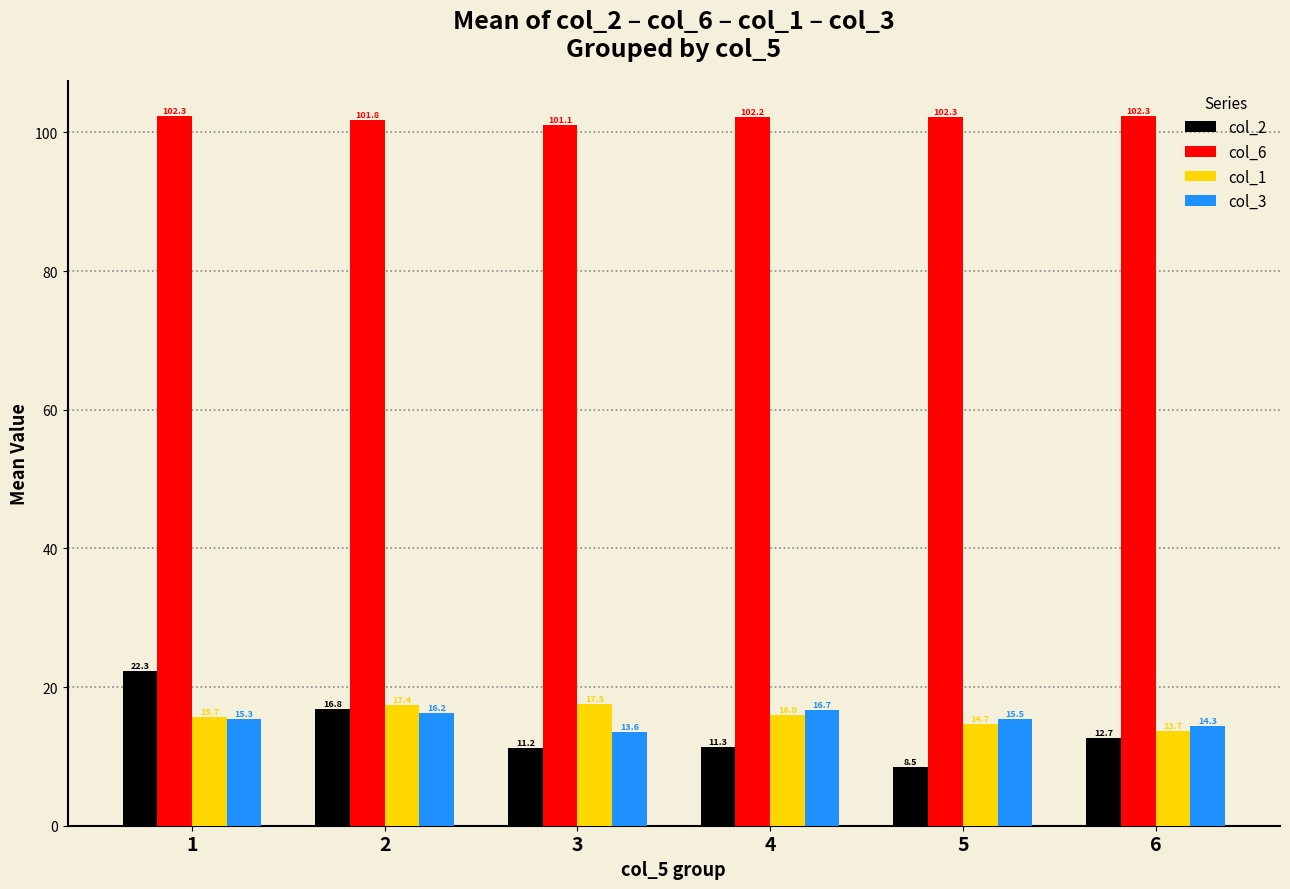

At 3, list the series in order from largest to smallest.

col_6, col_1, col_3, col_2